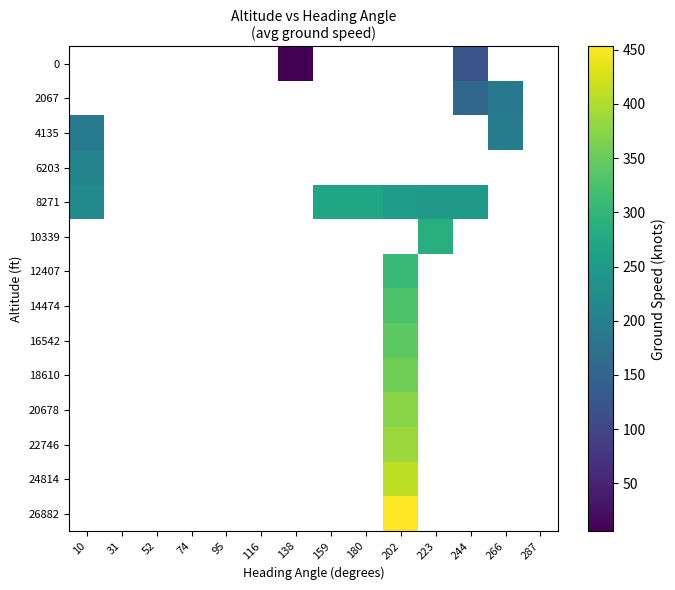

What is the smallest value displayed?

6.0